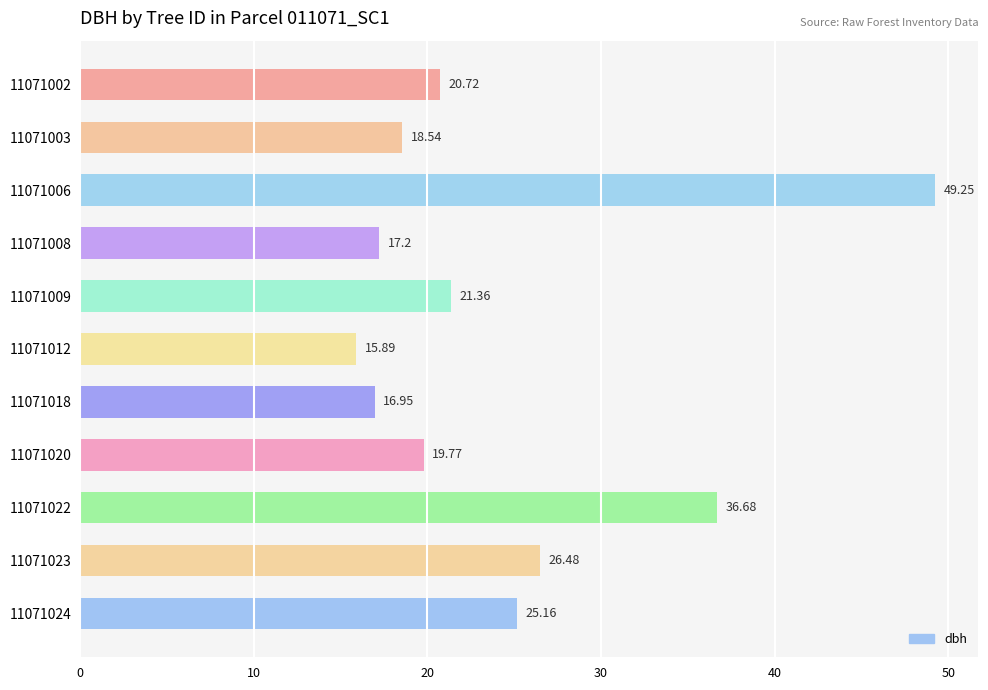

List the labels in order of value, largest first.

11071006, 11071022, 11071023, 11071024, 11071009, 11071002, 11071020, 11071003, 11071008, 11071018, 11071012